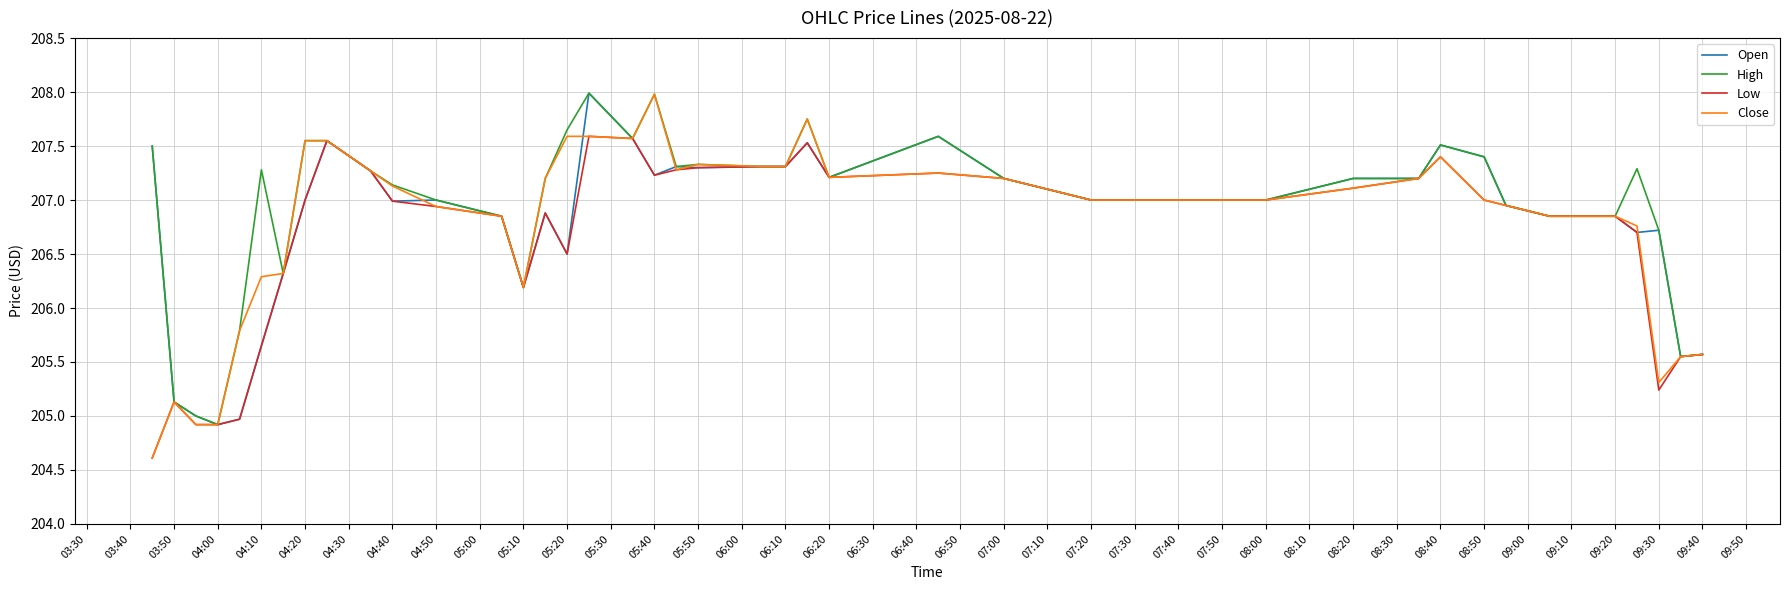

What is the maximum value shown in the chart?

208.0